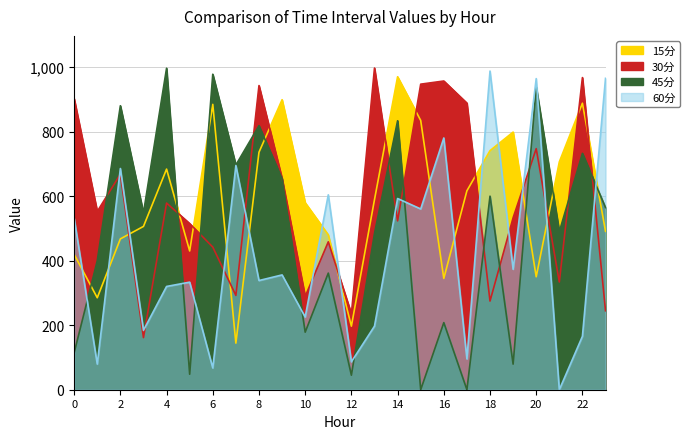

Where is the first local minimum for 60分?

1